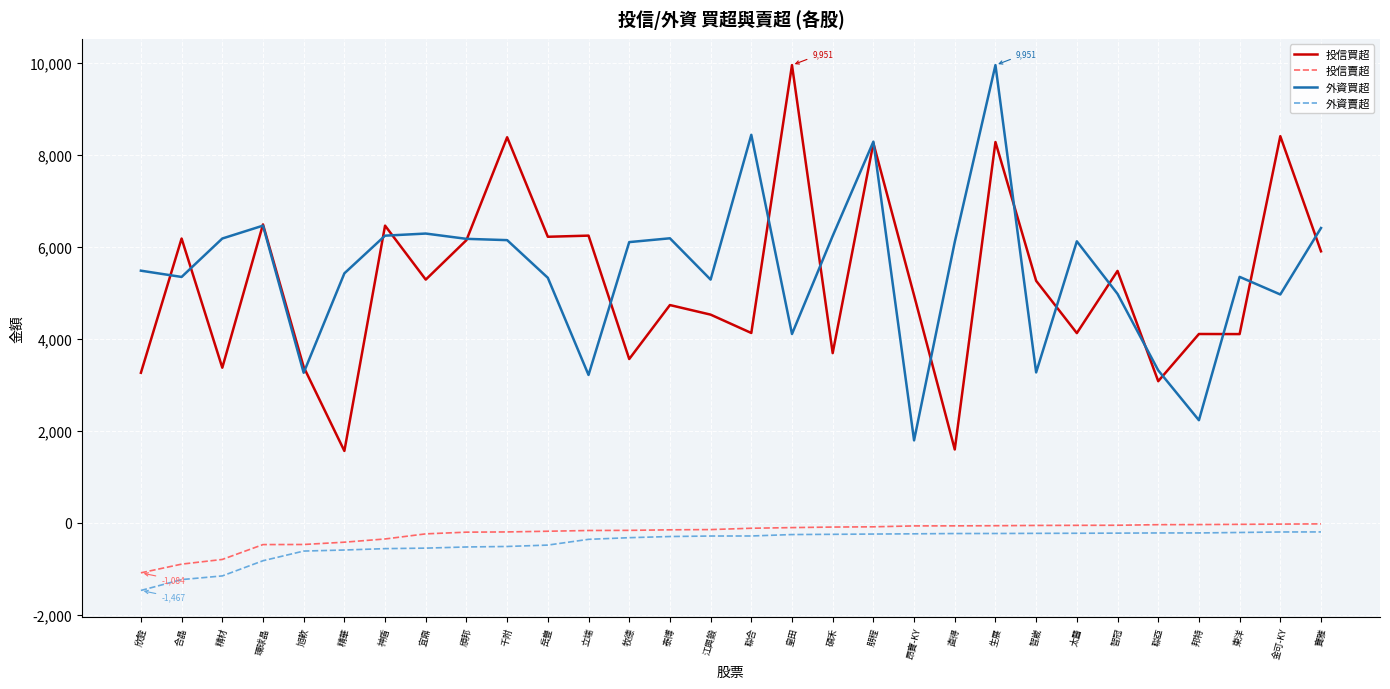

In 投信買超, how many points are lower than both neighbors (excluding endpoints)?

11